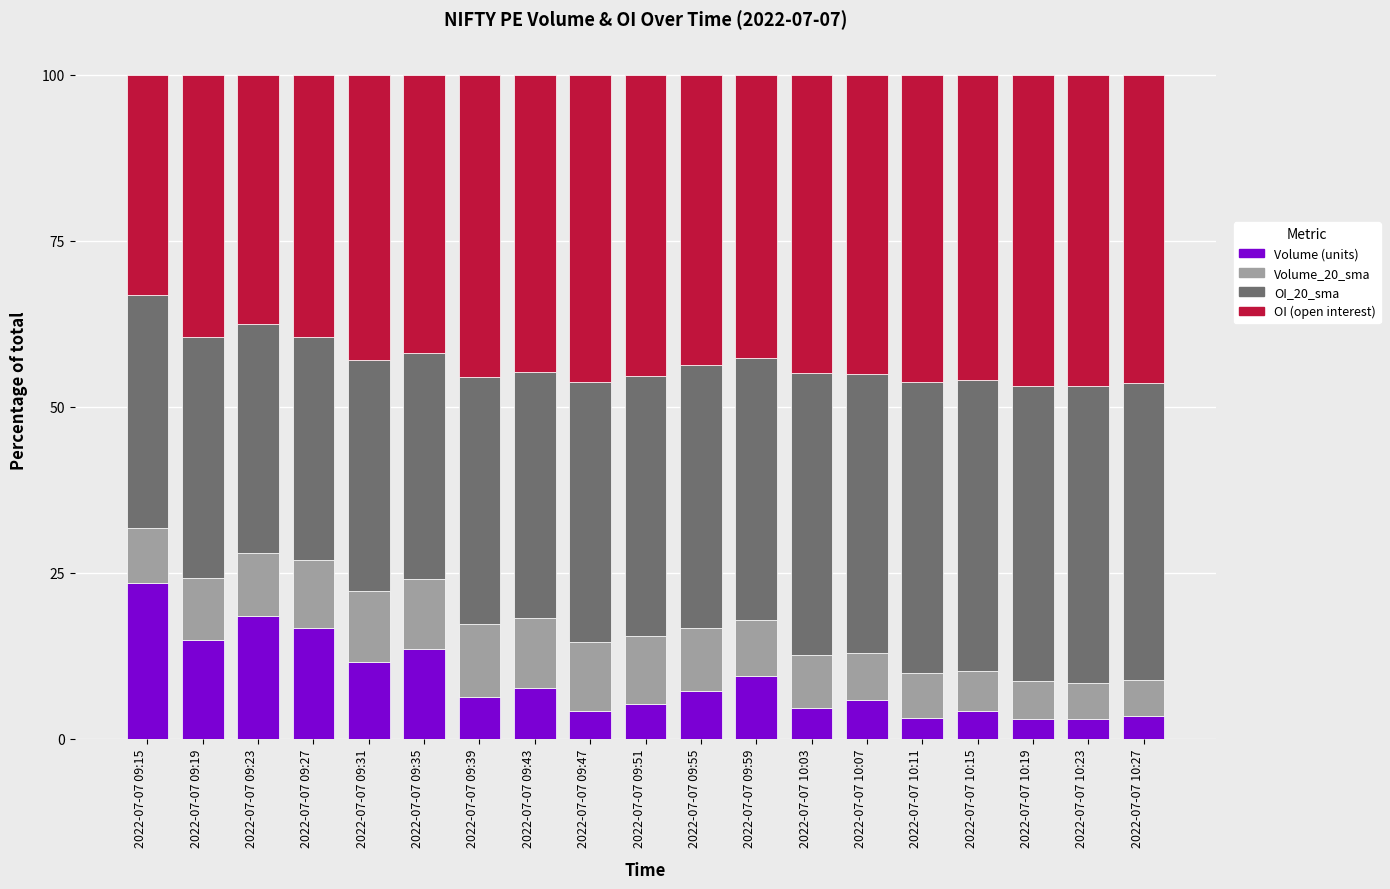

True or false: Volume (units) has a value of 8.1 at 2022-07-07 10:03.

False